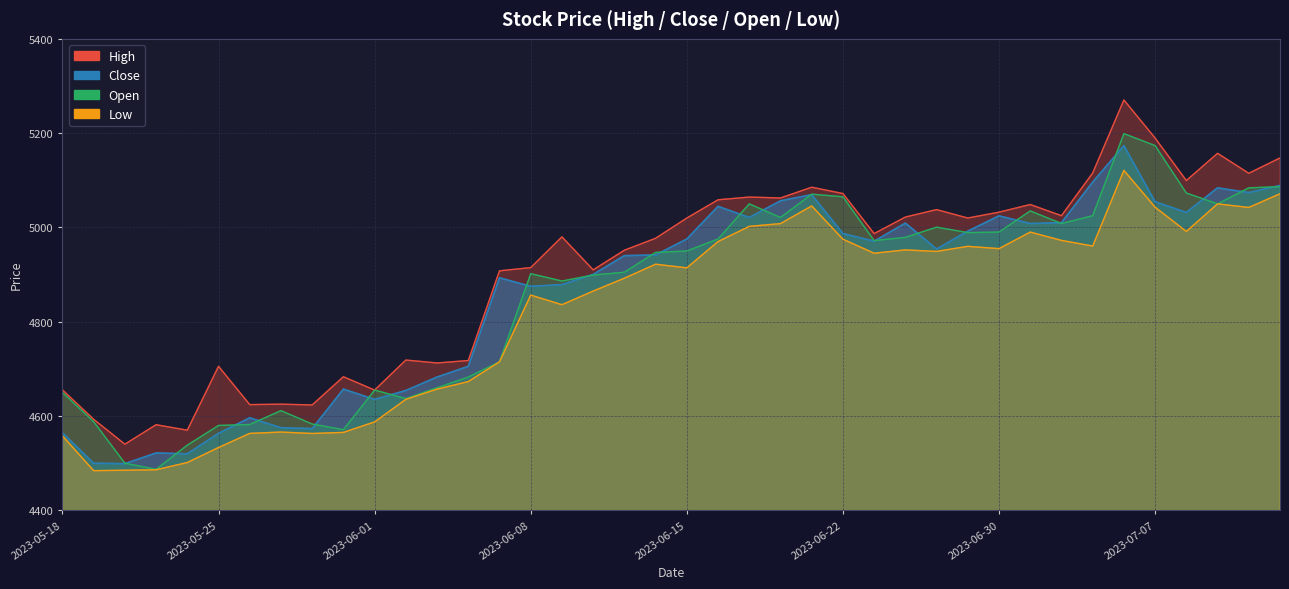

Which category has the highest value in the Low series?

2023-07-06